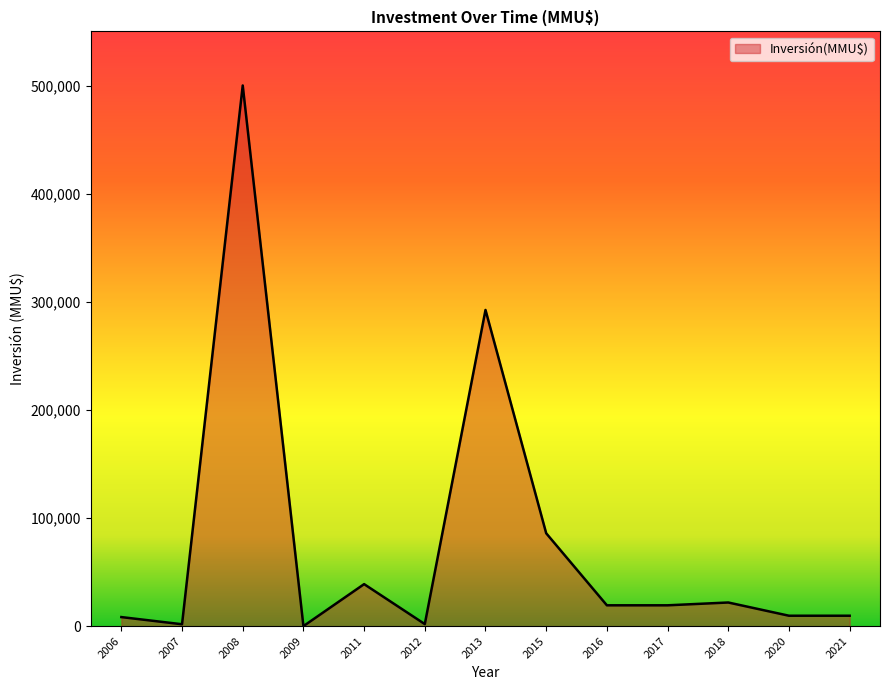

What is the difference between the second highest and minimum values?

292728